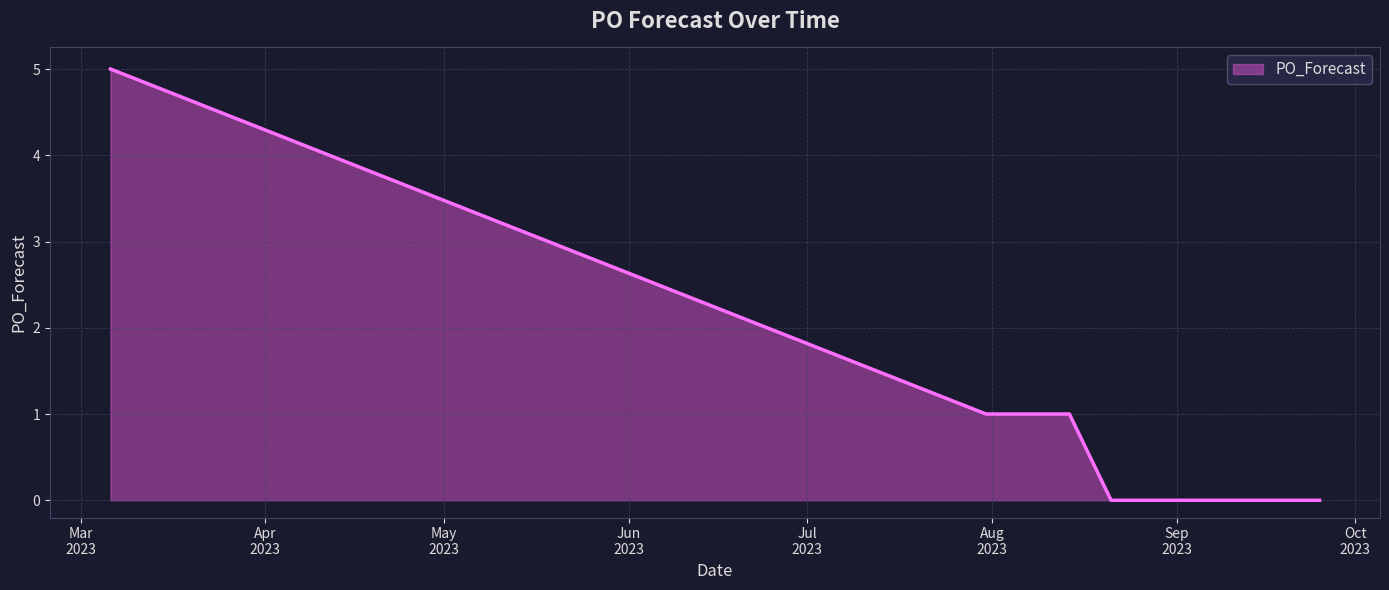

Reading left to right, list all the values displayed in this chart.

5	1	1	1	0	0	0	0	0	0